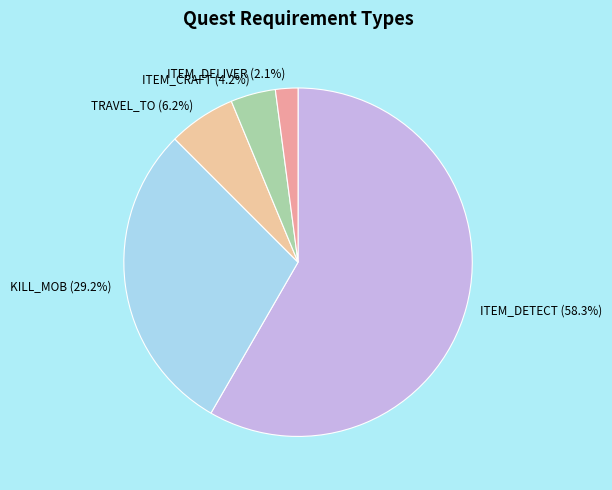

Which slice represents more than half of the pie?

ITEM_DETECT